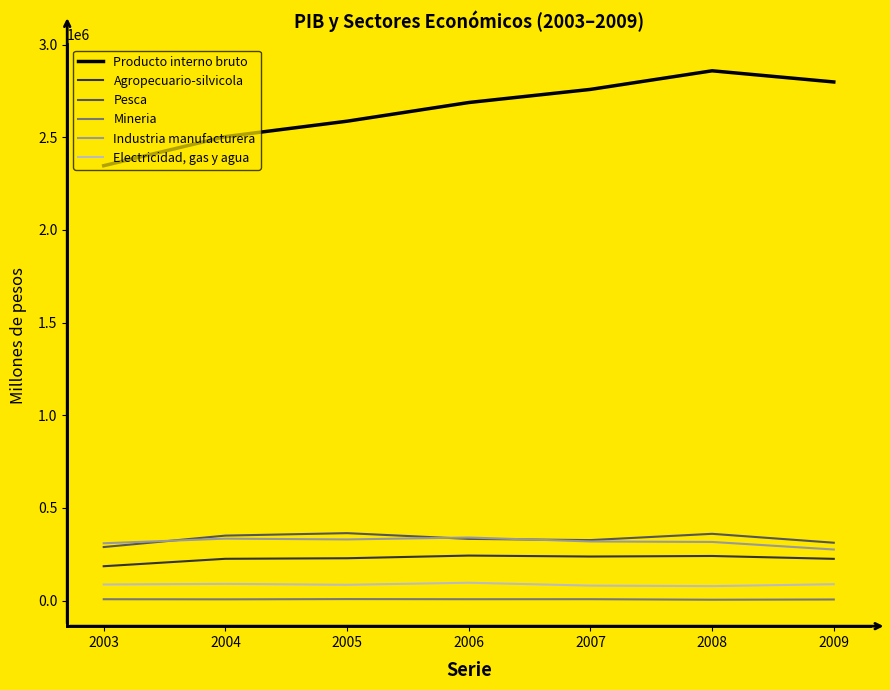

What is the maximum value for Producto interno bruto?

2858718